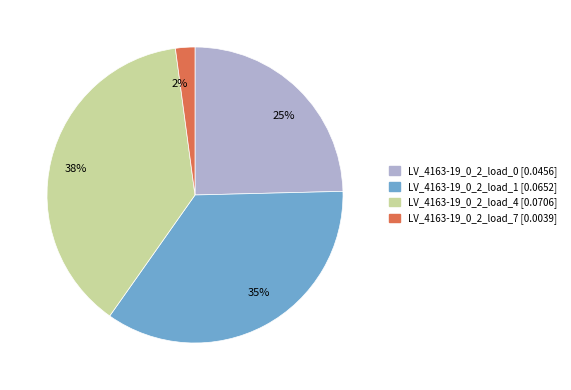

To the nearest percent, what percentage of the pie is LV_4163-19_0_2_load_1?

35%